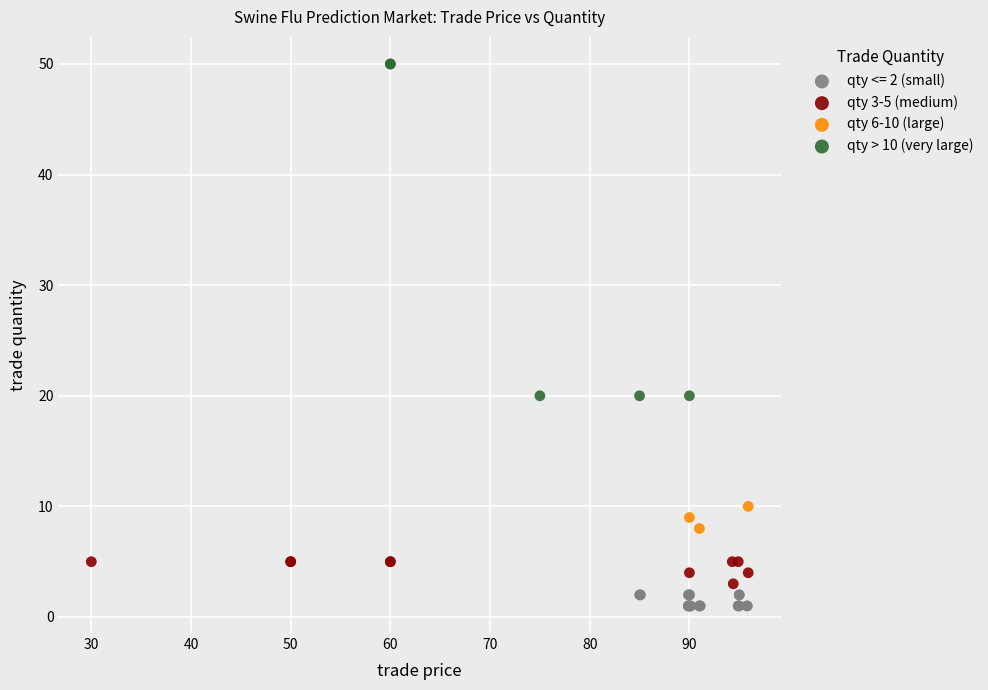

Which series reaches the maximum Y coordinate?

qty > 10 (very large)